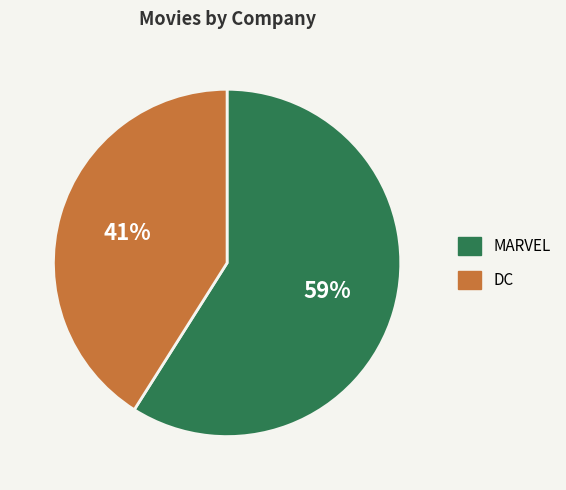

To the nearest percent, what is the difference between the largest and smallest slice percentages?

18%